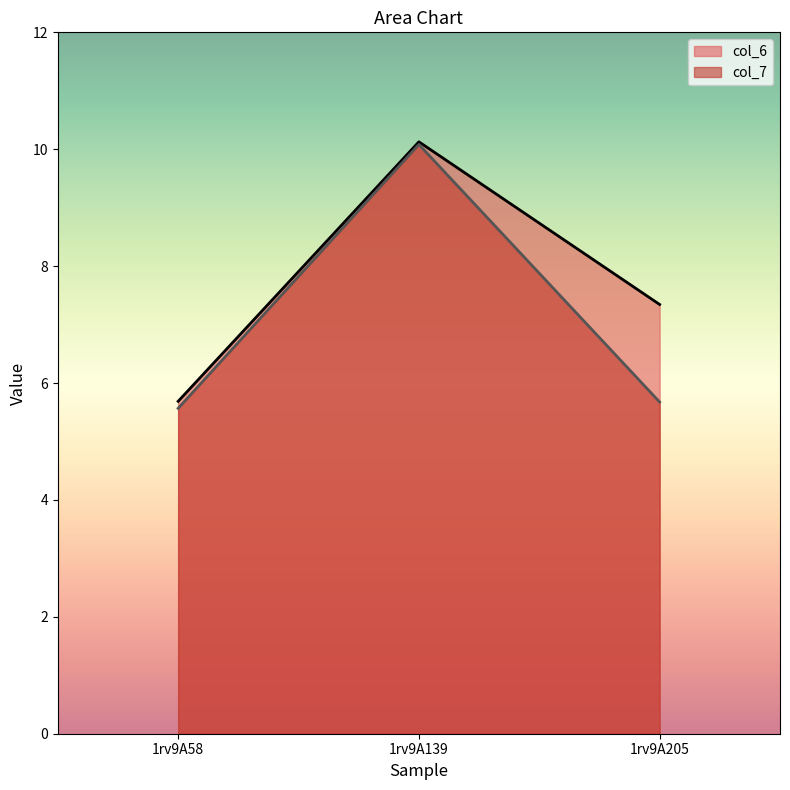

The value of col_7 at 1rv9A58 is 5.6. True or false?

True